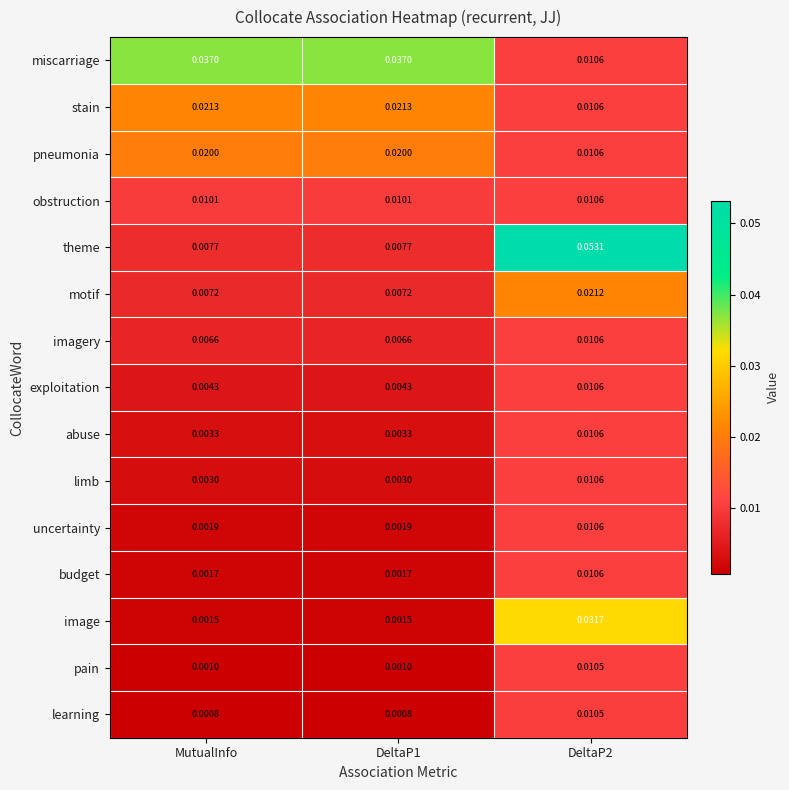

At MutualInfo, list the series in order from largest to smallest.

miscarriage, stain, pneumonia, obstruction, theme, motif, imagery, exploitation, abuse, limb, uncertainty, budget, image, pain, learning